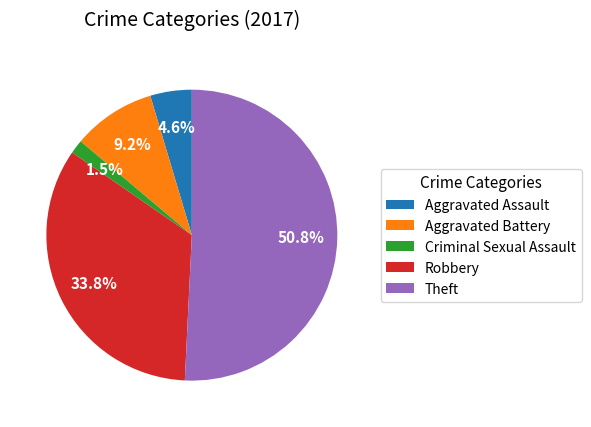

Which has a higher value, Criminal Sexual Assault or Aggravated Assault?

Aggravated Assault